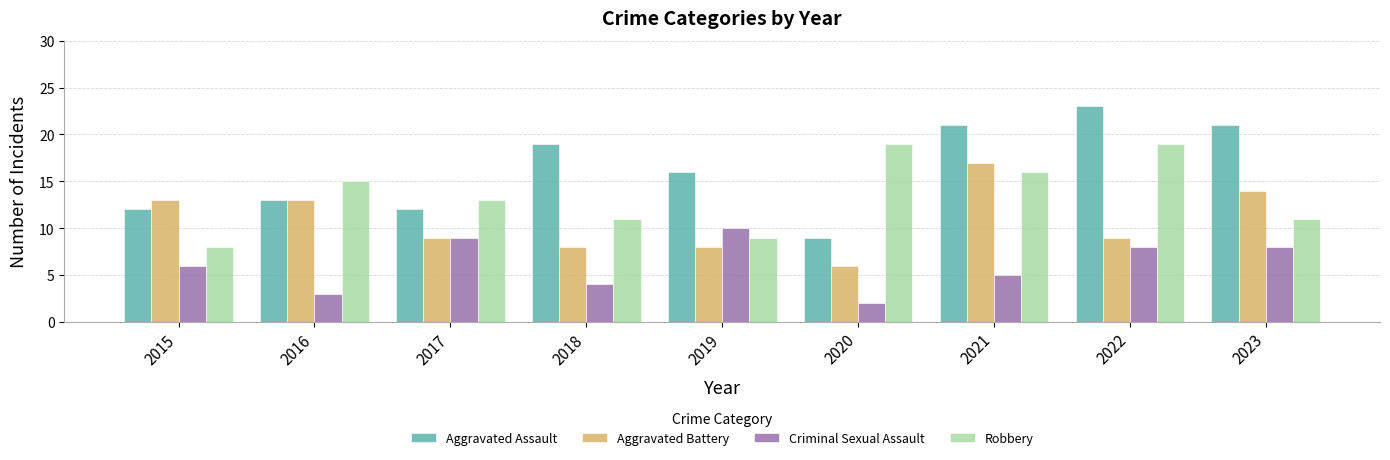

Reading left to right, transcribe all the data shown in this chart.

Aggravated Assault: 2015=12	2016=13	2017=12	2018=19	2019=16	2020=9	2021=21	2022=23	2023=21
Aggravated Battery: 2015=13	2016=13	2017=9	2018=8	2019=8	2020=6	2021=17	2022=9	2023=14
Criminal Sexual Assault: 2015=6	2016=3	2017=9	2018=4	2019=10	2020=2	2021=5	2022=8	2023=8
Robbery: 2015=8	2016=15	2017=13	2018=11	2019=9	2020=19	2021=16	2022=19	2023=11